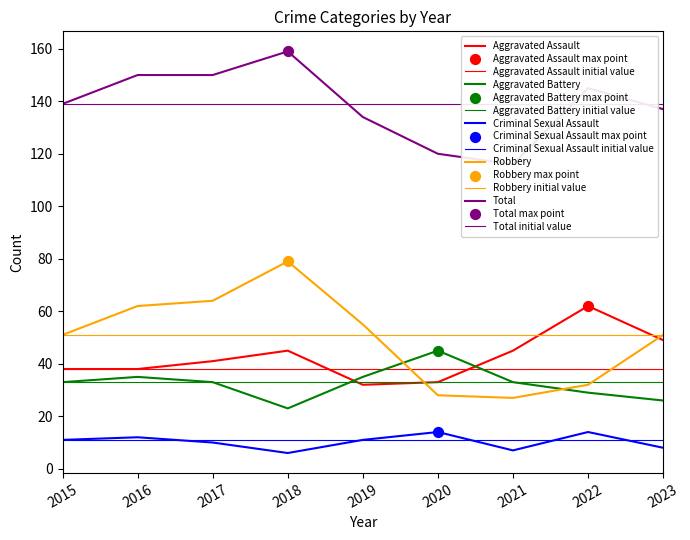

Which series has the widest spread of Y values?

Robbery